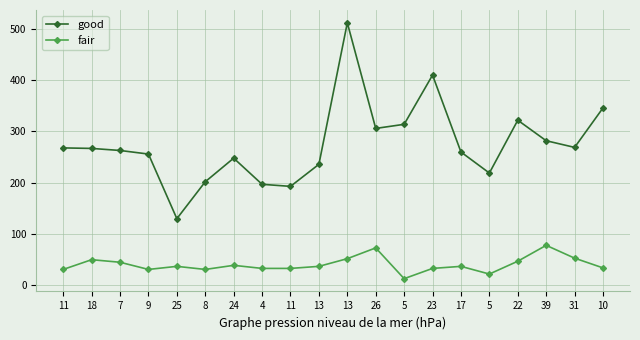

What is the maximum value for good?

512